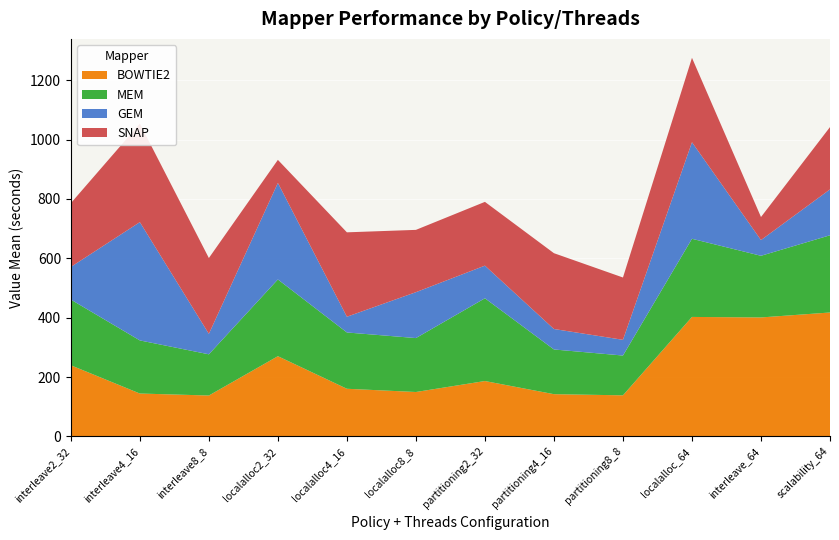

Reading left to right, what are all the values shown in this chart?

BOWTIE2: 239.6	144.4	137.7	270.2	160.4	149.6	186.5	142.2	138.3	402.5	400.8	417.5
MEM: 221.4	179.0	138.8	258.6	189.7	181.7	278.8	150.6	134.1	263.4	207.8	260.2
GEM: 110.0	398.6	69.0	325.4	53.0	154.7	110.0	69.0	53.0	325.4	53.0	154.7
SNAP: 214.9	332.1	255.4	77.6	284.4	210.0	214.9	255.4	210.0	284.4	77.6	210.0